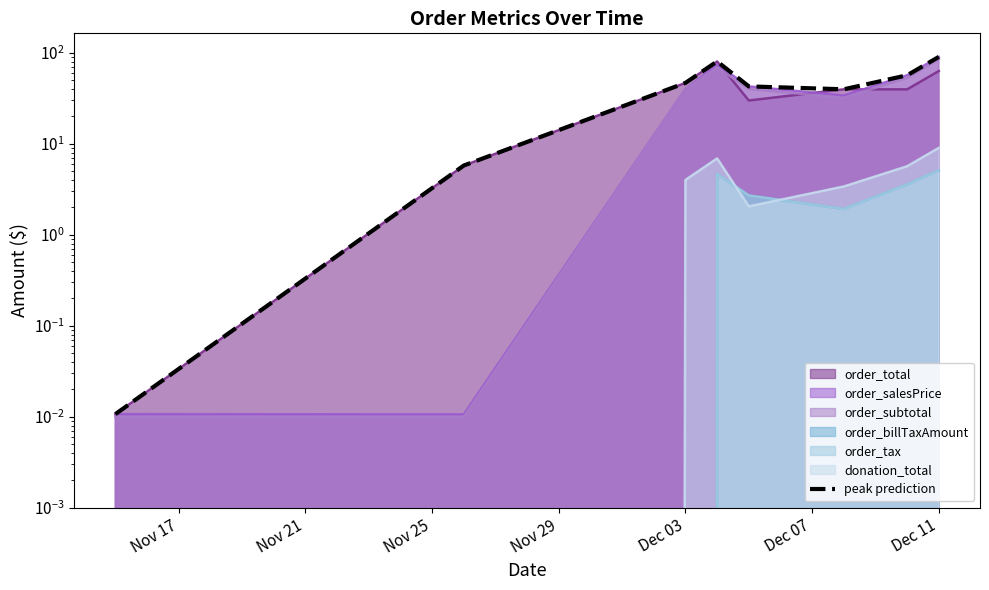

What is the label of the 5th point from the left?

Dec 03